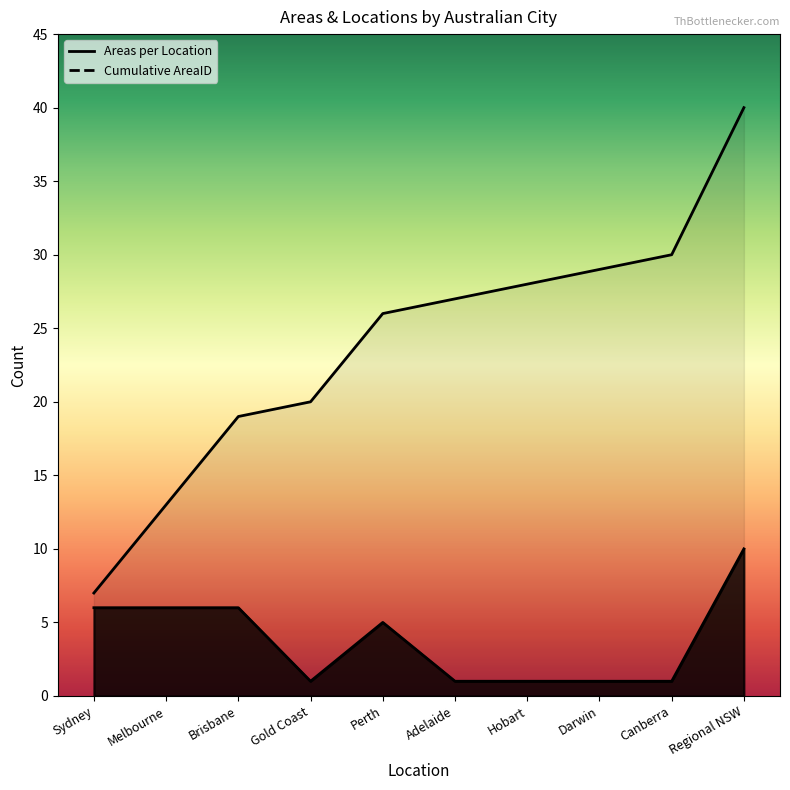

List the labels in order of Cumulative AreaID value, largest first.

Regional NSW, Canberra, Darwin, Hobart, Adelaide, Perth, Gold Coast, Brisbane, Melbourne, Sydney